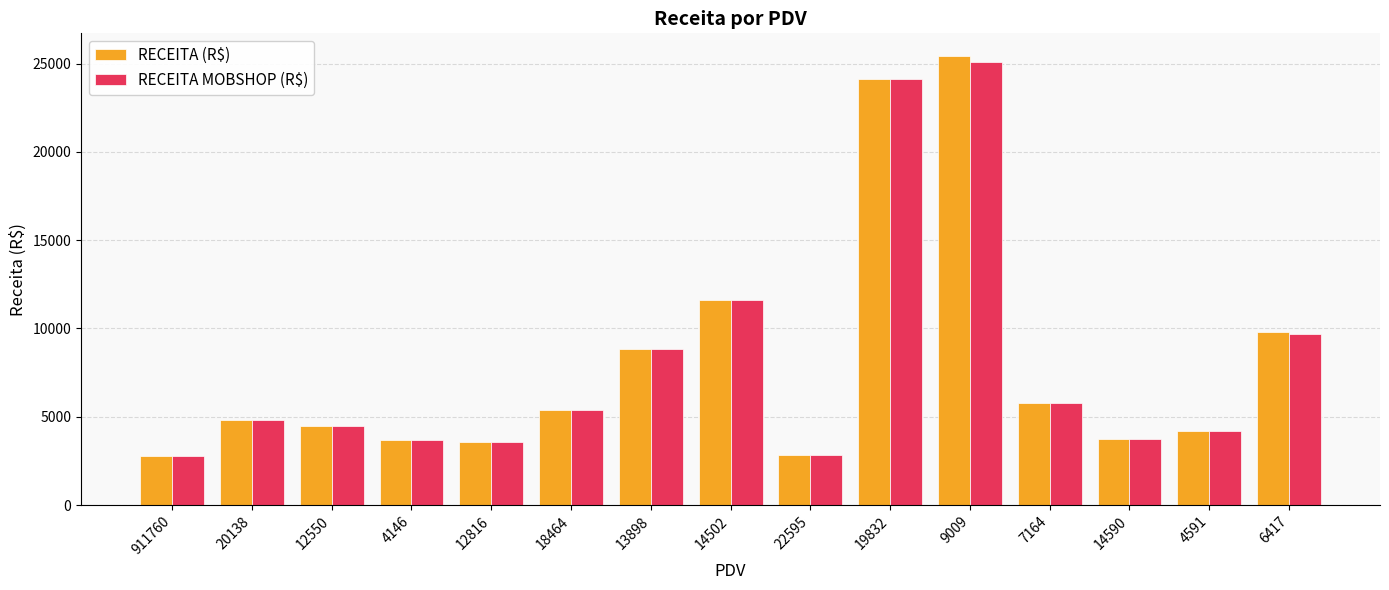

Which series has the largest range (max minus min)?

RECEITA (R$)